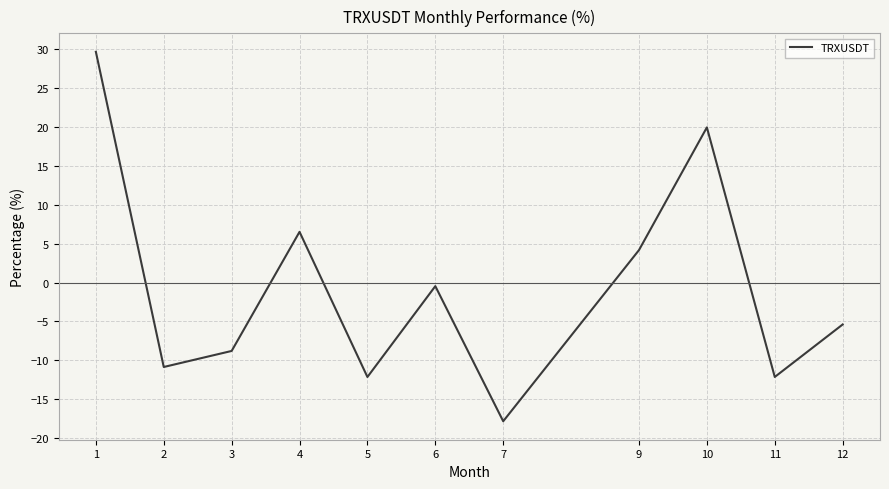

Read the value at 12.

-5.4